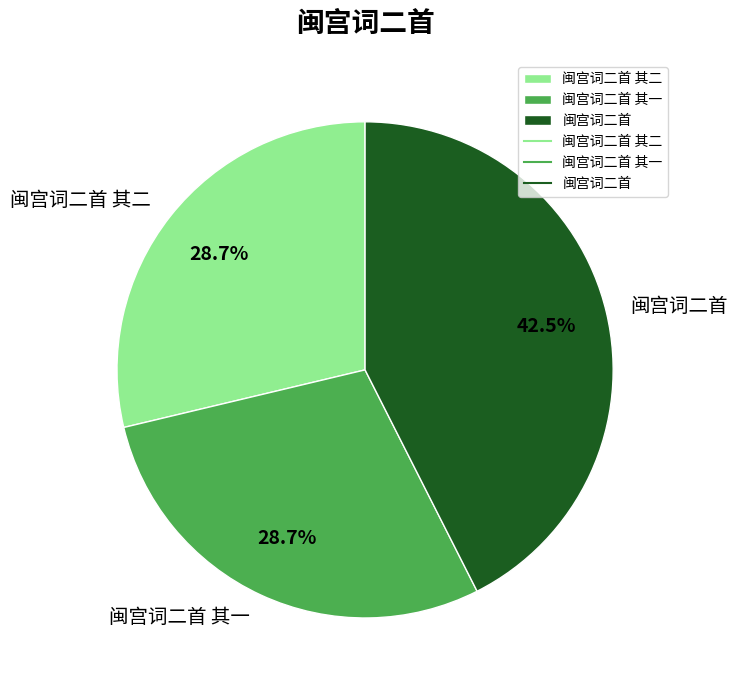

Combined, what portion of the pie is 闽宫词二首 其一 and 闽宫词二首?

71.3%